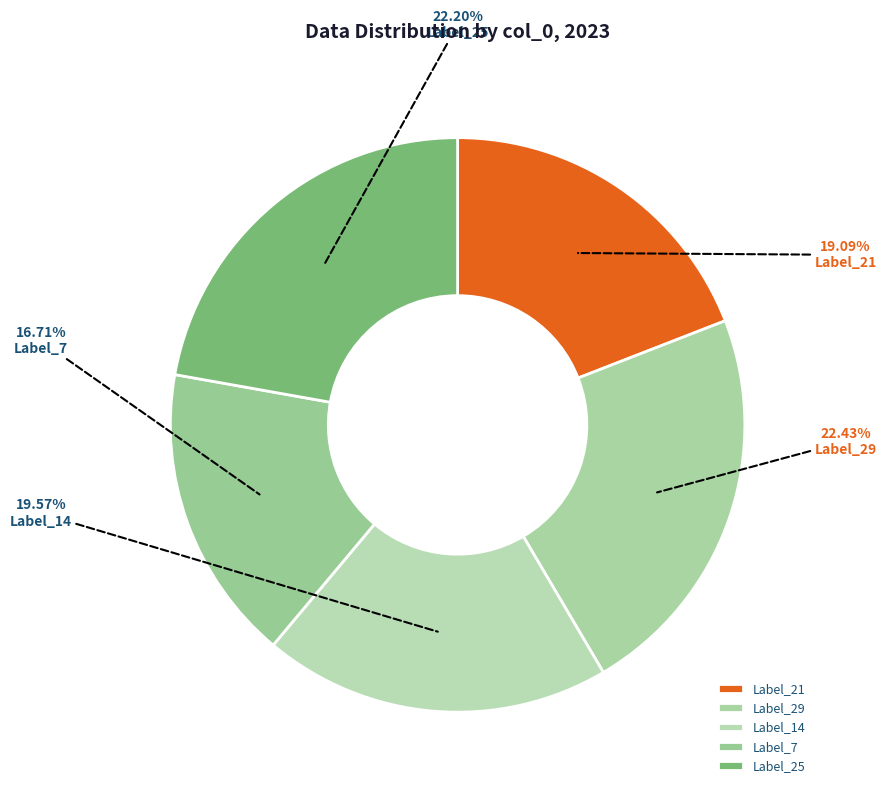

What is the smallest slice in the pie chart?

Label_7